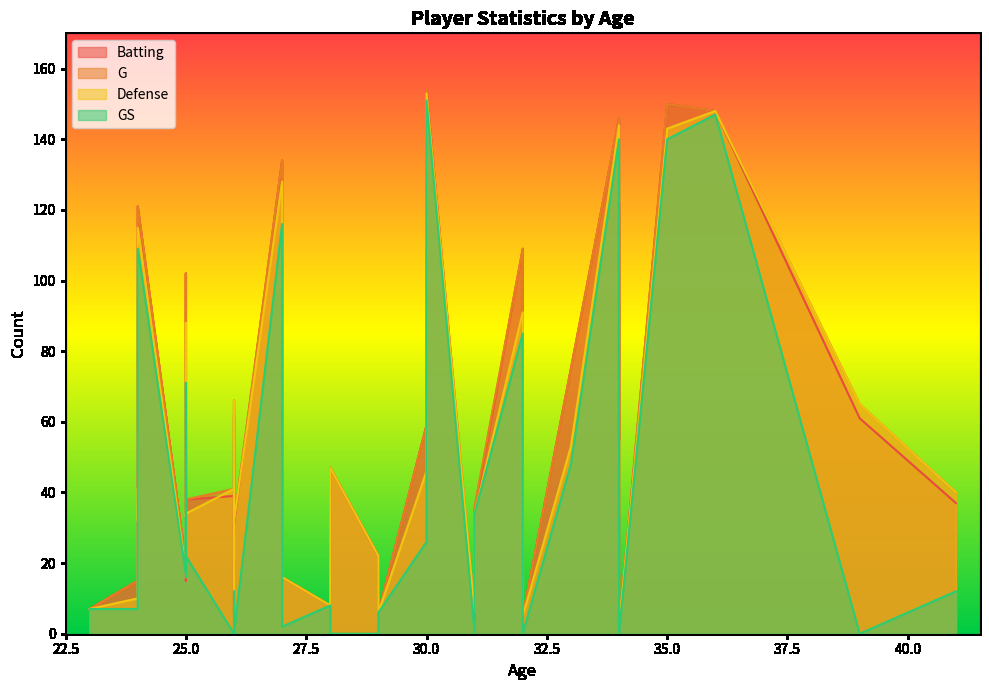

What is the sum of all GS values?

1369